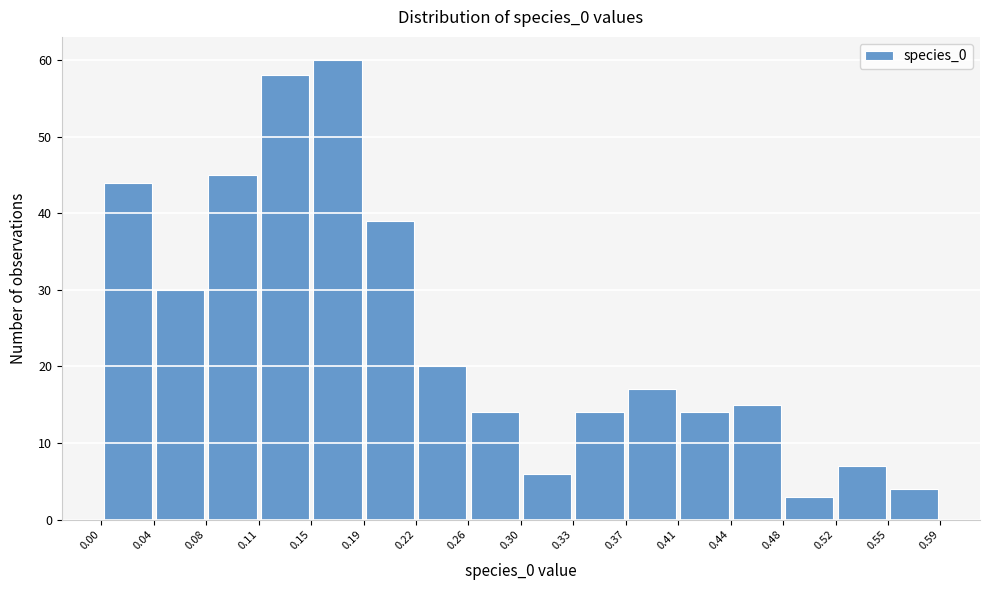

Reading left to right, list every bar in this chart as the range it spans on the x-axis followed by its height. The values are not printed on the chart, so give them approximately, as read against the axis.

0.00 to 0.04: 44
0.04 to 0.08: 30
0.08 to 0.11: 45
0.11 to 0.15: 58
0.15 to 0.19: 60
0.19 to 0.22: 39
0.22 to 0.26: 20
0.26 to 0.30: 14
0.30 to 0.33: 6
0.33 to 0.37: 14
0.37 to 0.41: 17
0.41 to 0.44: 14
0.44 to 0.48: 15
0.48 to 0.52: 3
0.52 to 0.55: 7
0.55 to 0.59: 4